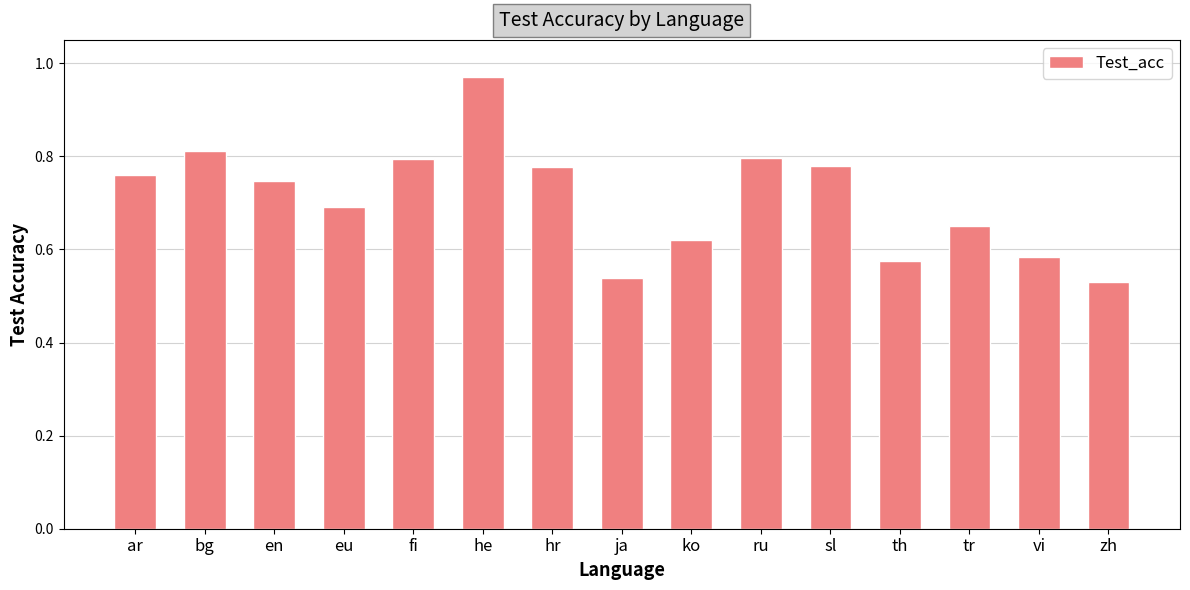

Is it true that the value at vi is 0.3?

False